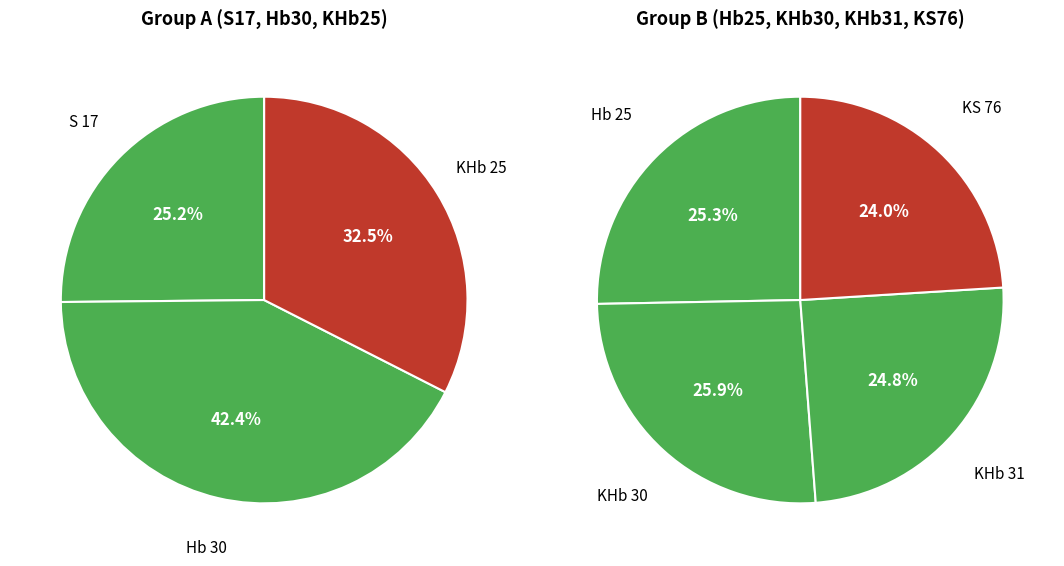

Count the number of slices in the pie.

7